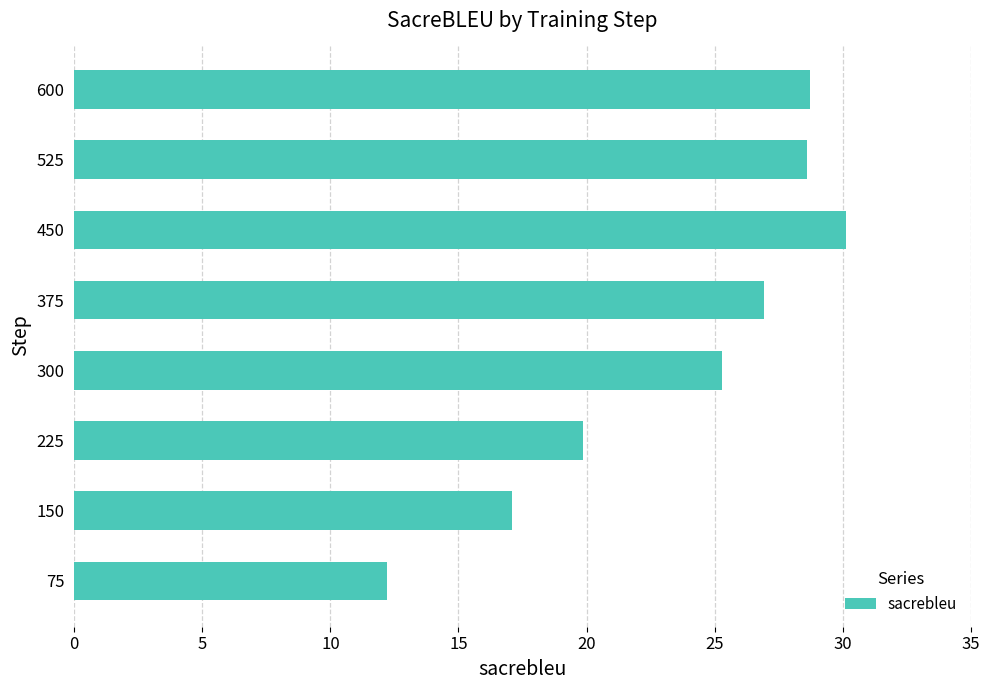

The value at 600 is 28.7. True or false?

True